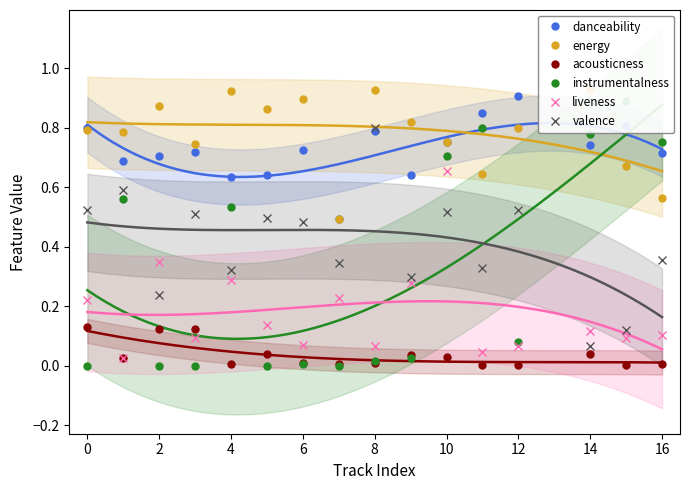

How many times do liveness and acousticness cross each other?

2